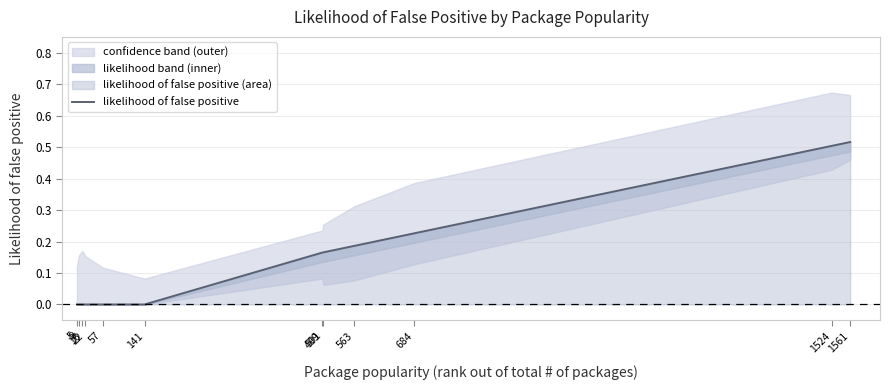

Which category has the highest value across all series?

1561